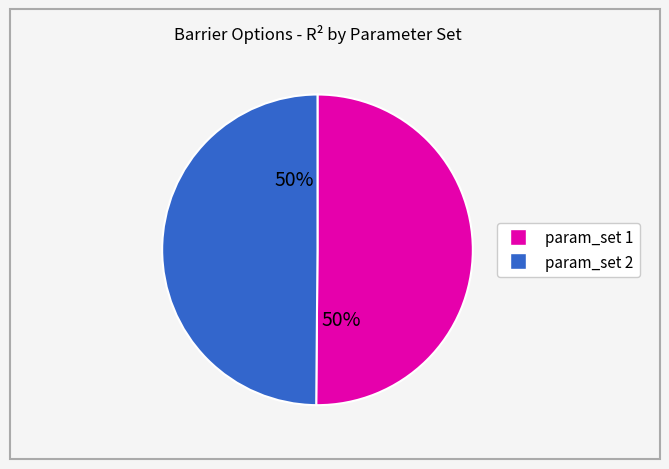

To the nearest percent, what is the average slice percentage?

50%